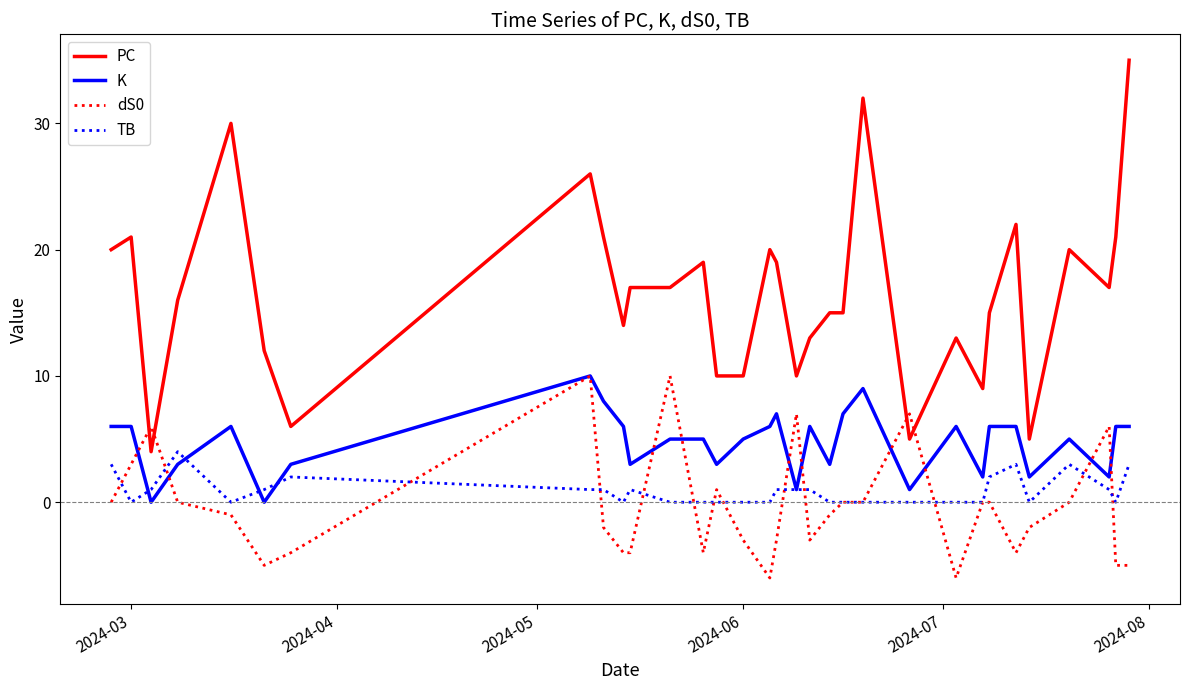

What is the maximum value for K?

10